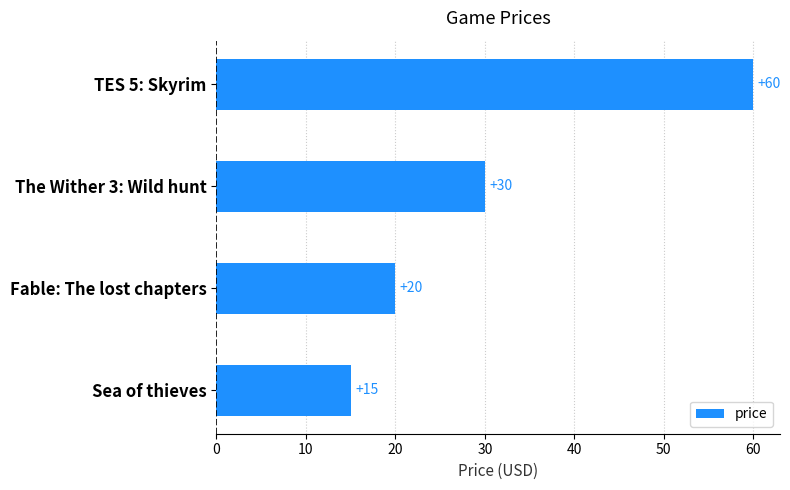

Does the chart contain stacked bars?

No